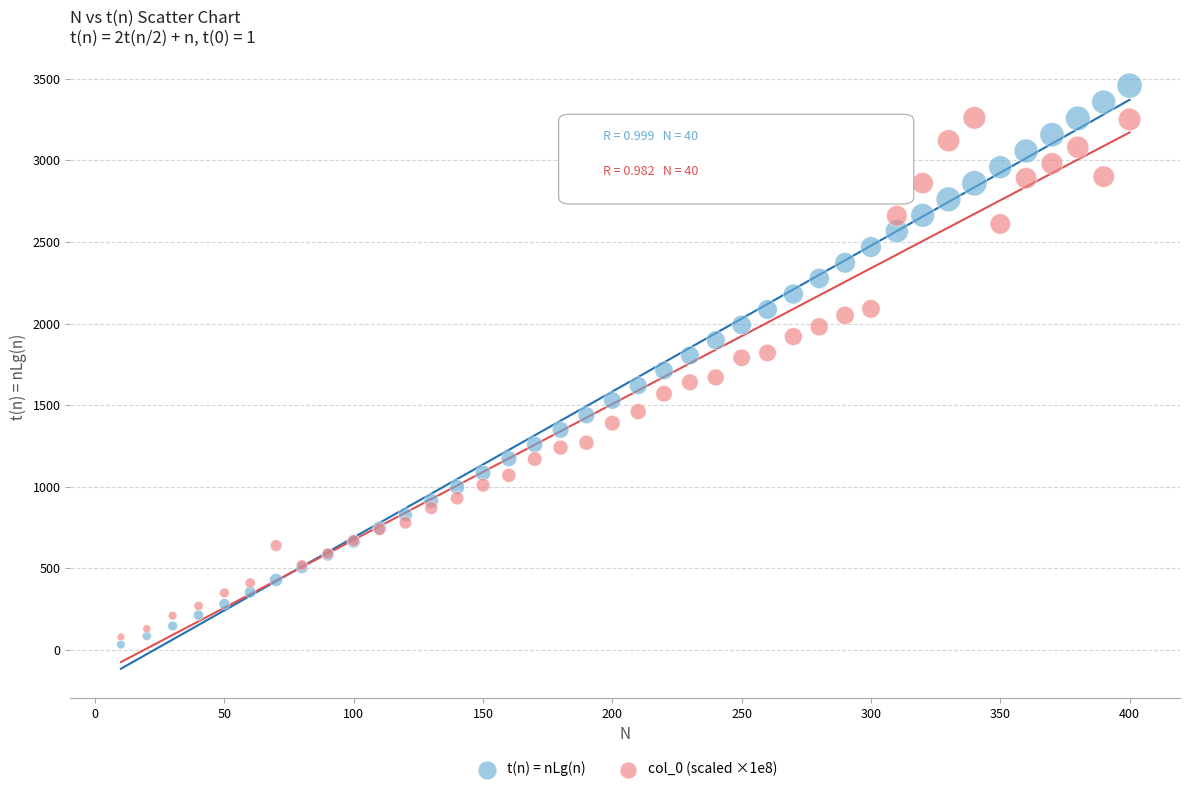

Which series has the widest spread of Y values?

t(n) = nLg(n)